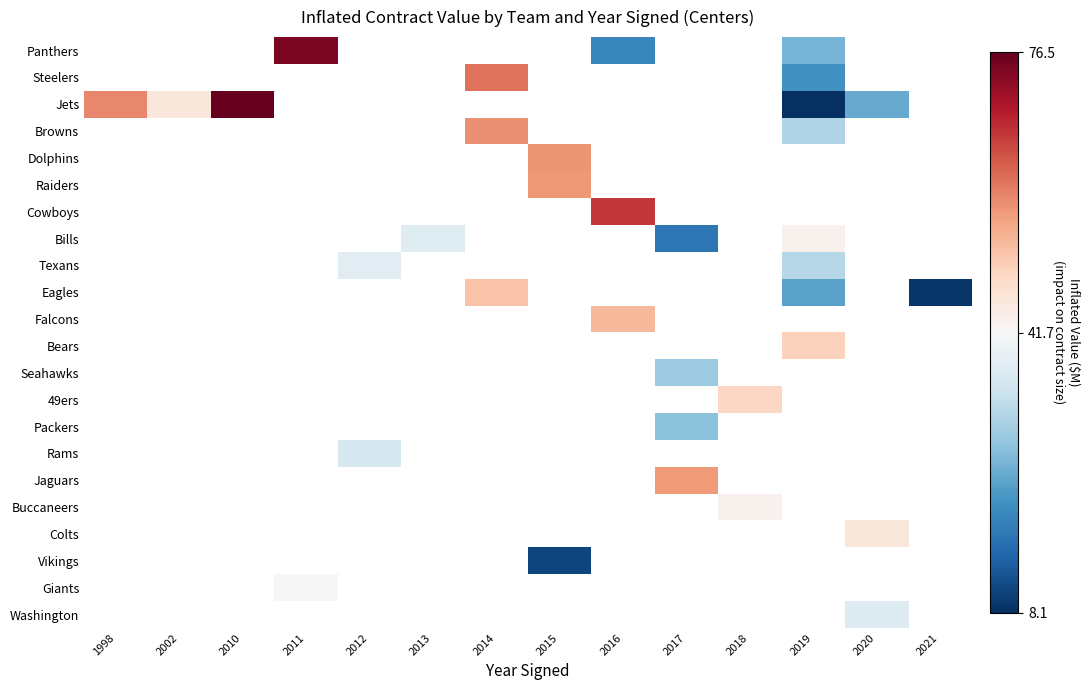

How many values in the Vikings series exceed 10?

1